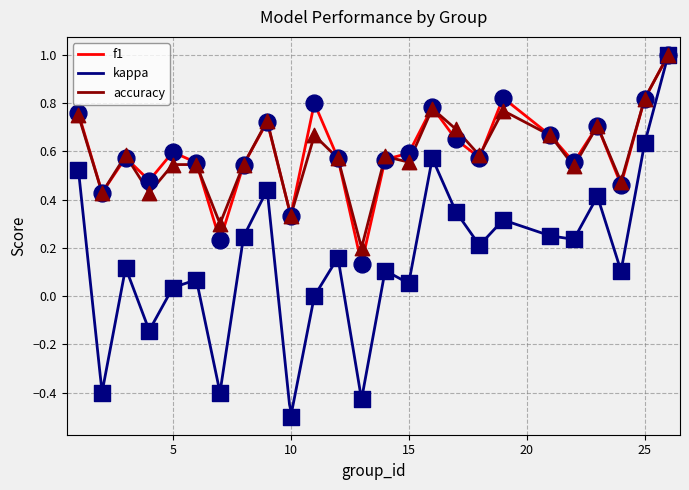

What are all the series names shown in the legend?

f1, kappa, accuracy